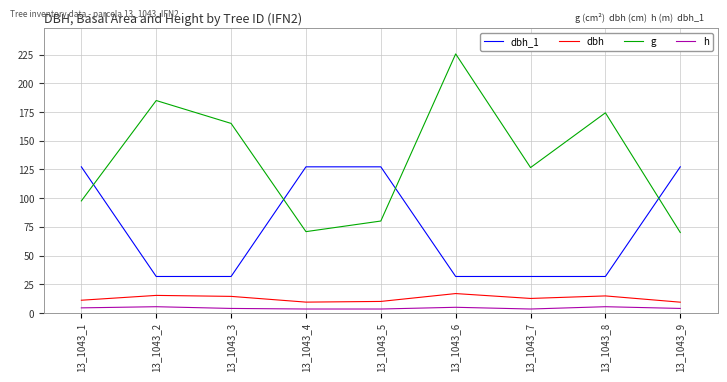

True or false: dbh_1 and h cross at least once.

False